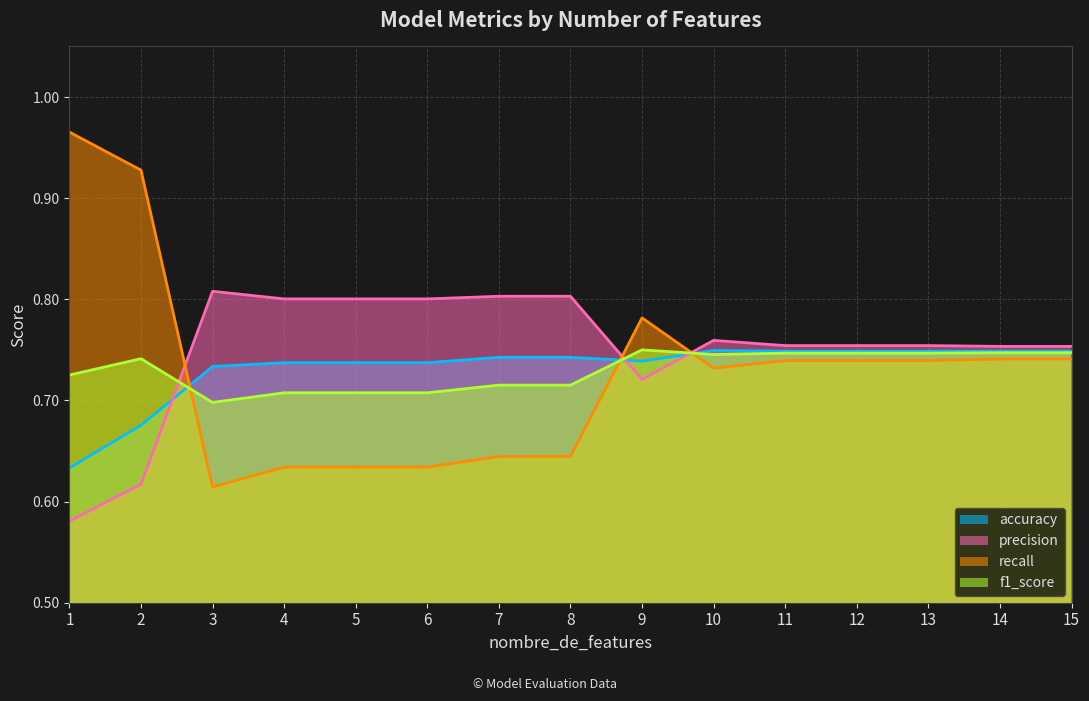

Reading right to left, extract all data points from this chart.

accuracy: 0.7	0.7	0.7	0.7	0.7	0.7	0.7	0.7	0.7	0.7	0.7	0.7	0.7	0.7	0.6
precision: 0.8	0.8	0.8	0.8	0.8	0.8	0.7	0.8	0.8	0.8	0.8	0.8	0.8	0.6	0.6
recall: 0.7	0.7	0.7	0.7	0.7	0.7	0.8	0.6	0.6	0.6	0.6	0.6	0.6	0.9	1.0
f1_score: 0.7	0.7	0.7	0.7	0.7	0.7	0.7	0.7	0.7	0.7	0.7	0.7	0.7	0.7	0.7